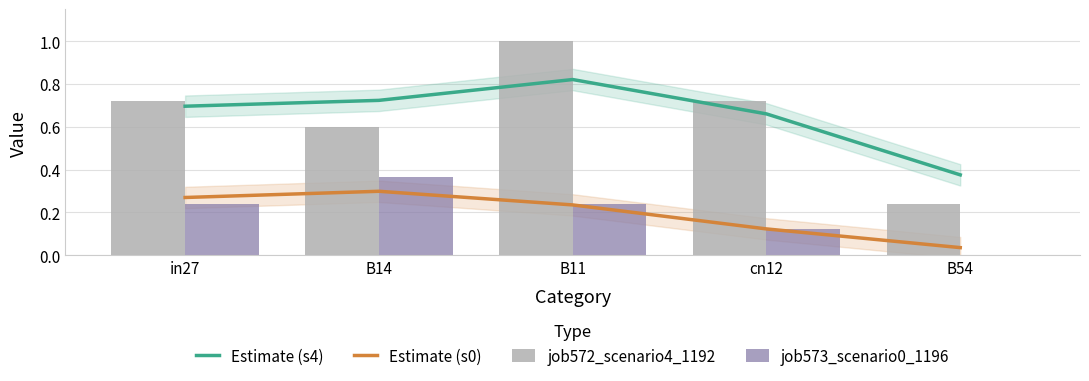

What position from the right is B54?

1